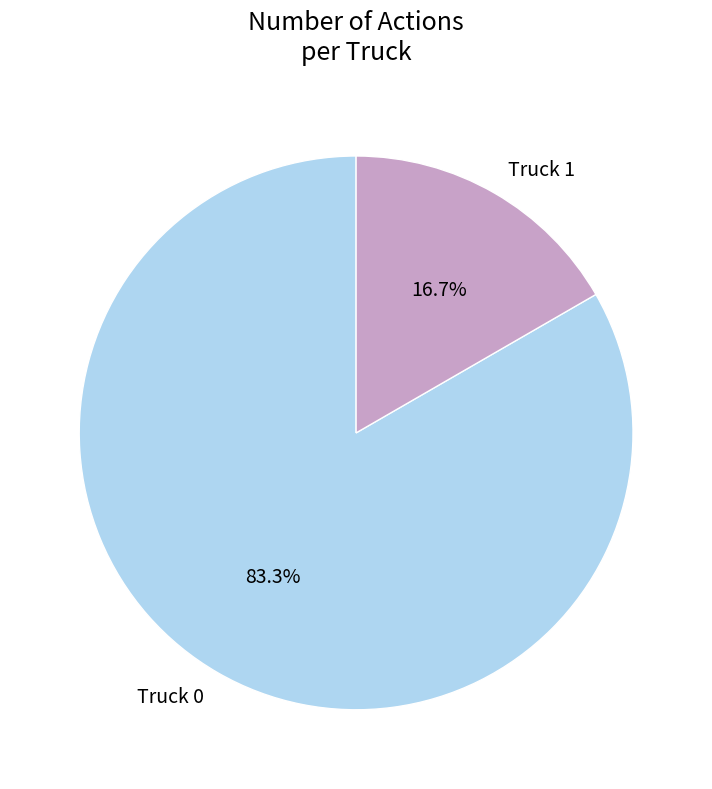

Does Truck 0 account for over 50% of the chart?

Yes